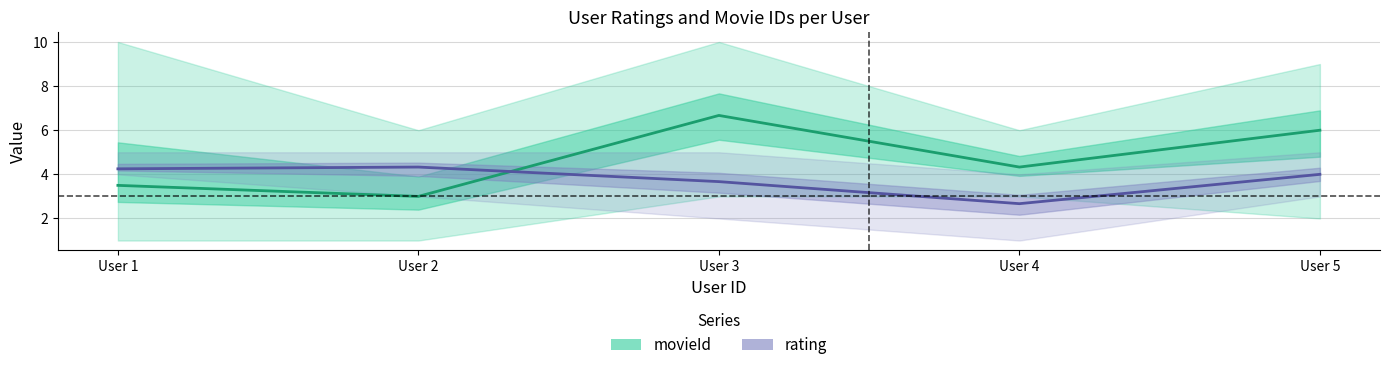

Is the value of movieId at User 1 greater than the value of rating at User 5?

No